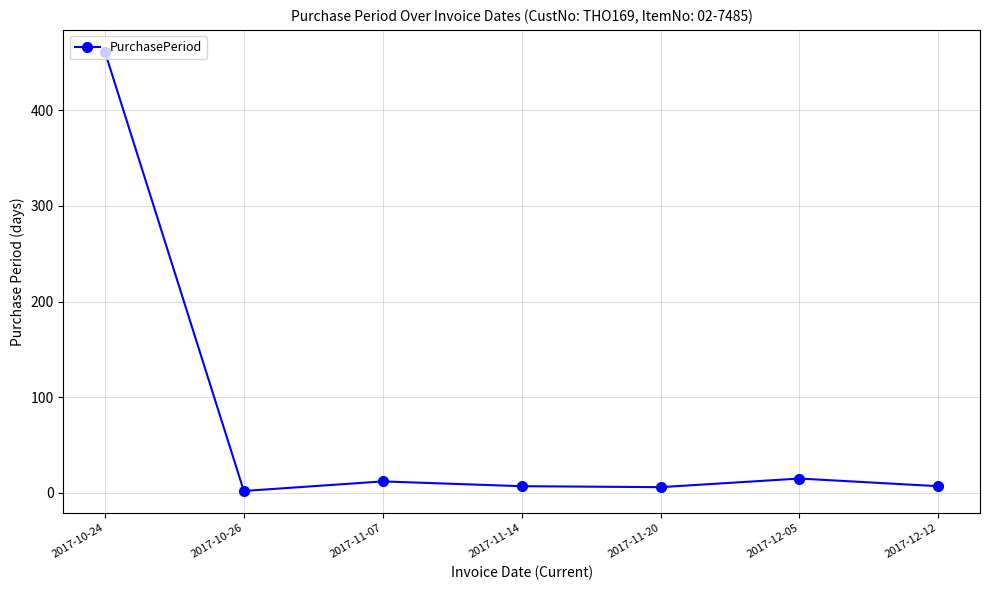

What is the maximum value shown in the chart?

461